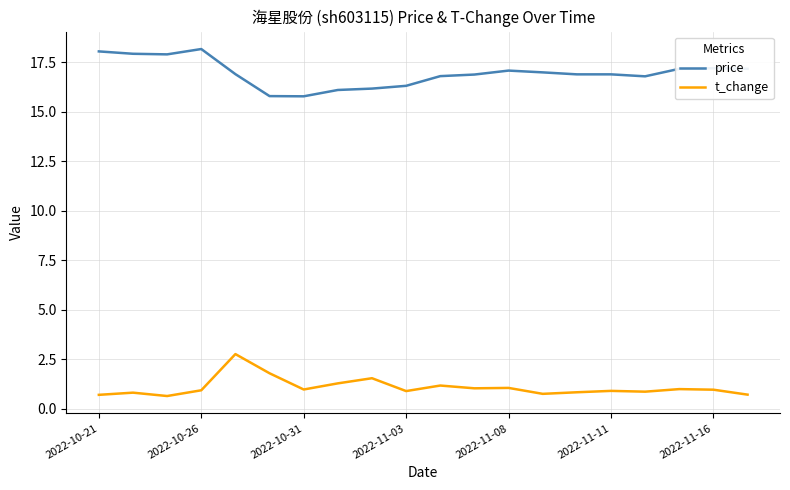

Which series has the largest total across all categories?

price